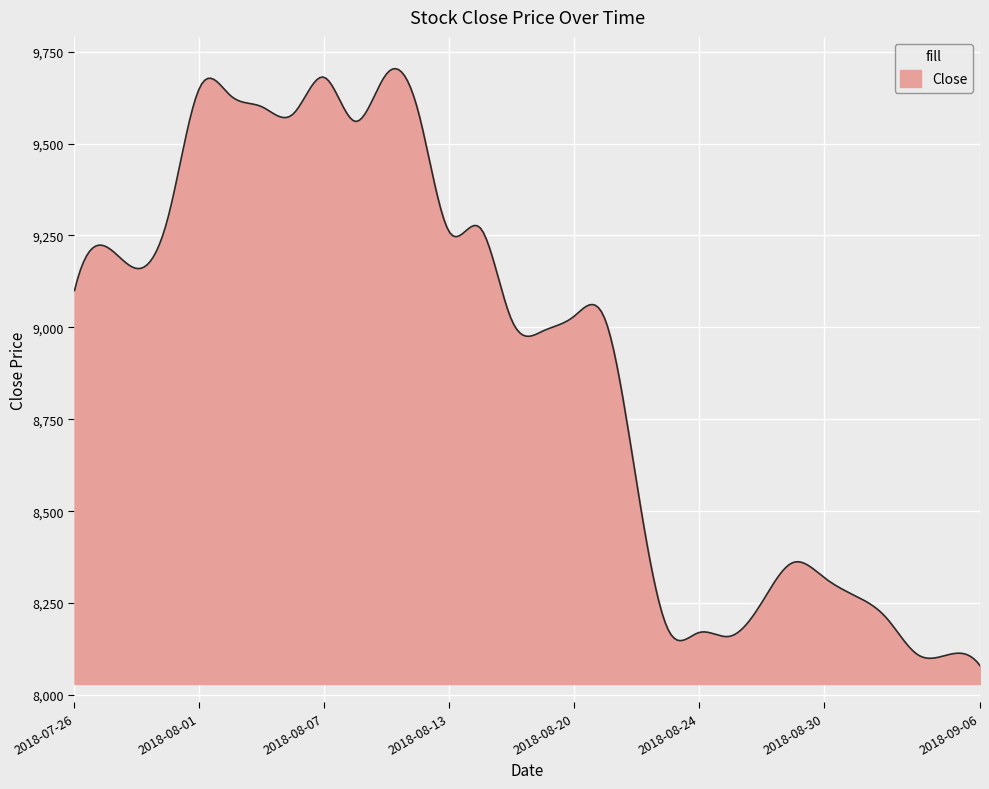

What is the minimum value shown in the chart?

8080.0